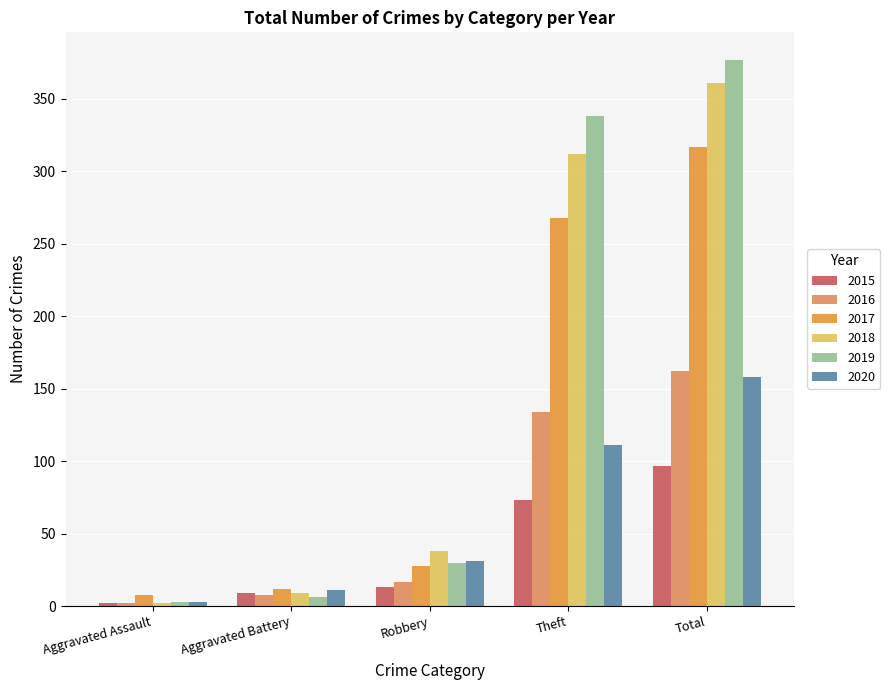

What is the sum of the 2018 values at Total and Theft?

673